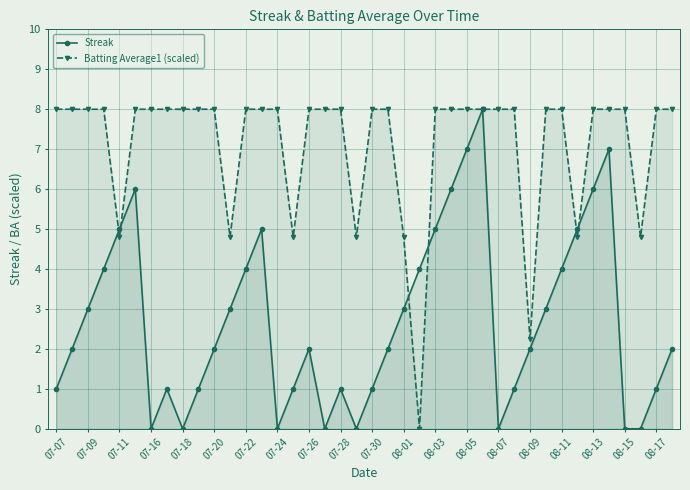

What are all the series names shown in the legend?

Streak, Batting Average1 (scaled)